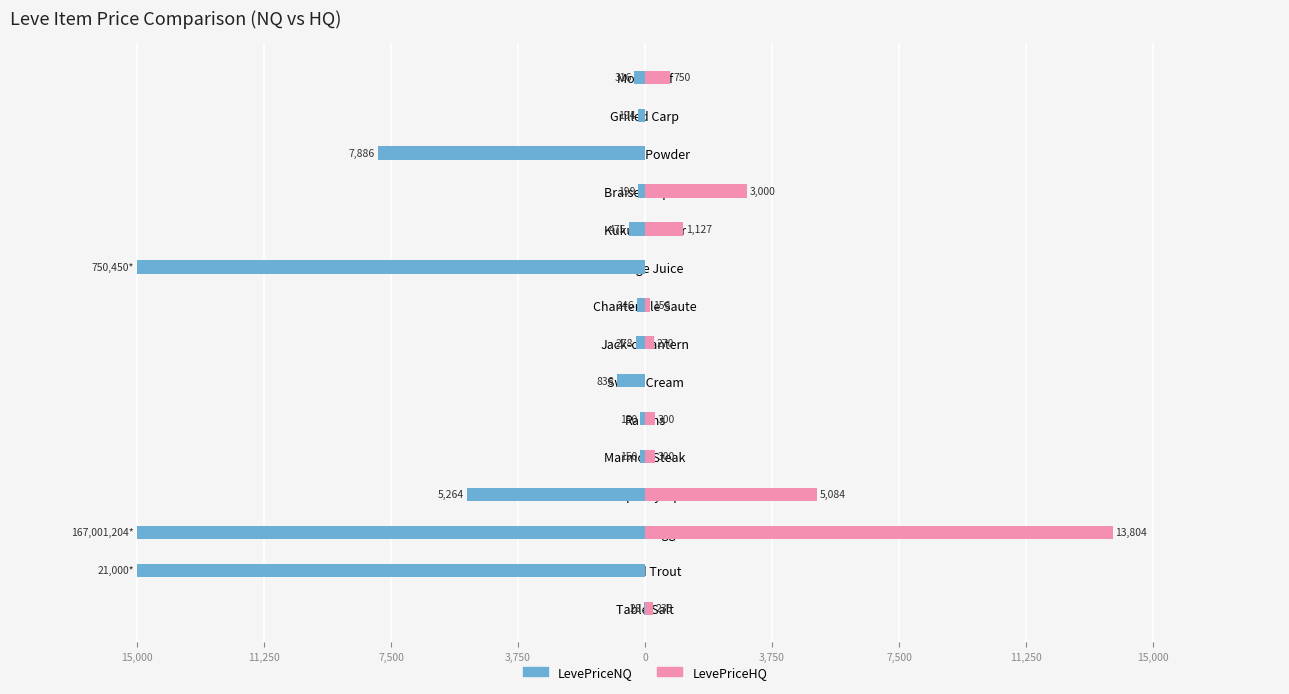

How many groups of bars are there?

15